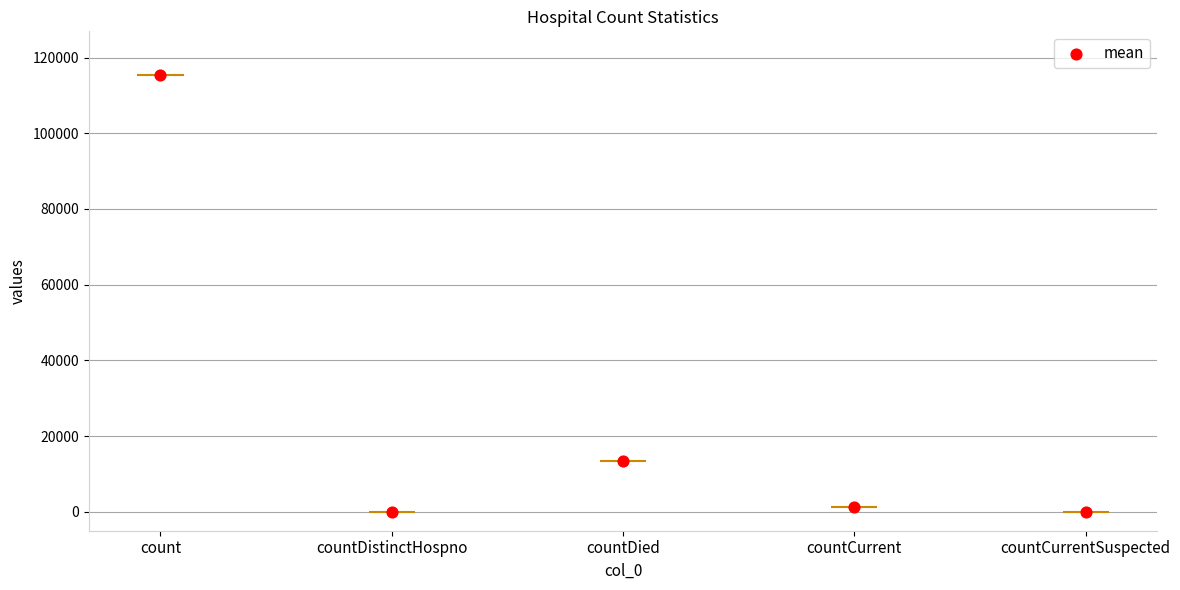

What is the change in value from countDistinctHospno to countDied?

+13343